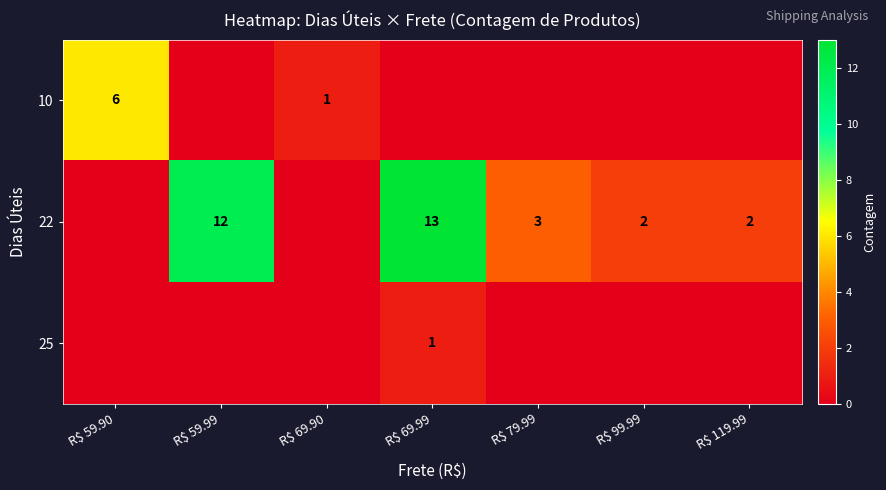

Is it true that 22 equals 5 at R$ 59.99?

False